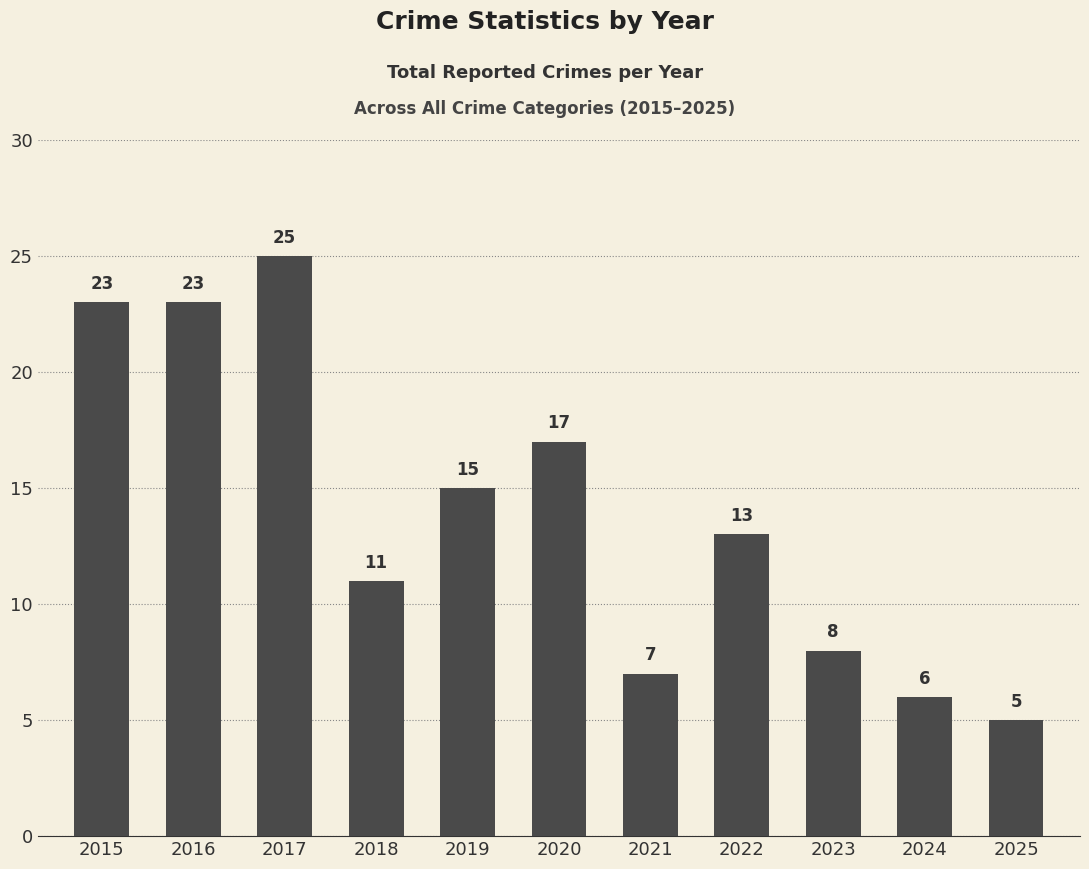

Reading right to left, what are all the values shown in this chart?

5	6	8	13	7	17	15	11	25	23	23